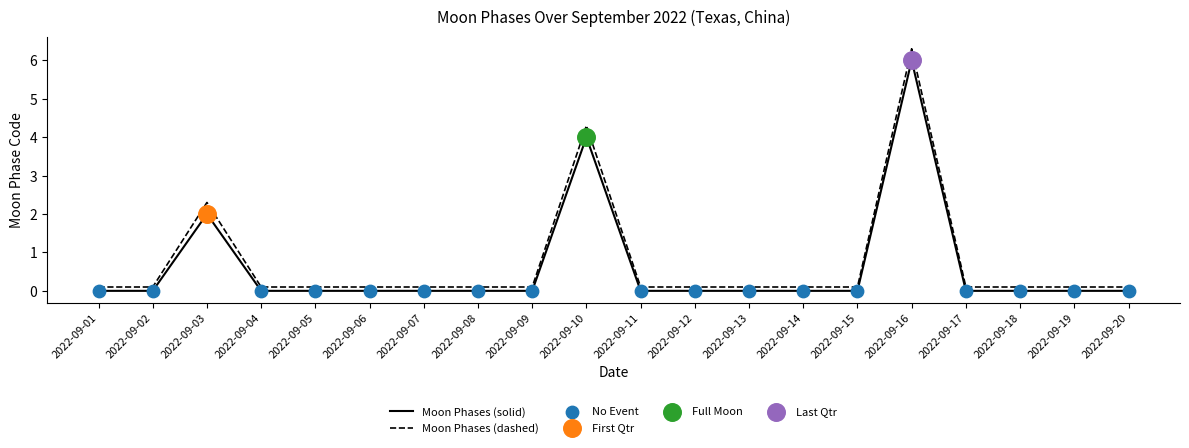

Which series has the largest total across all categories?

Moon Phases (dashed)